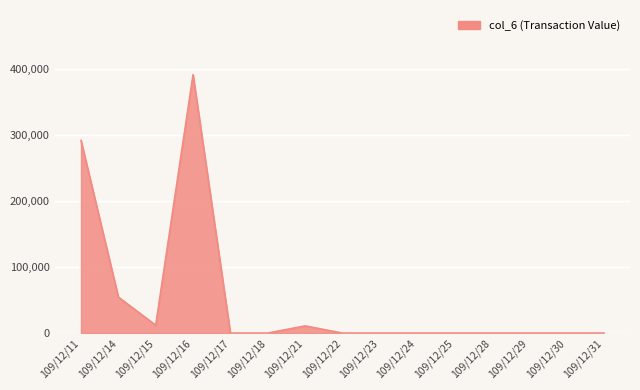

What is the change in value from 109/12/16 to 109/12/31?

-392000